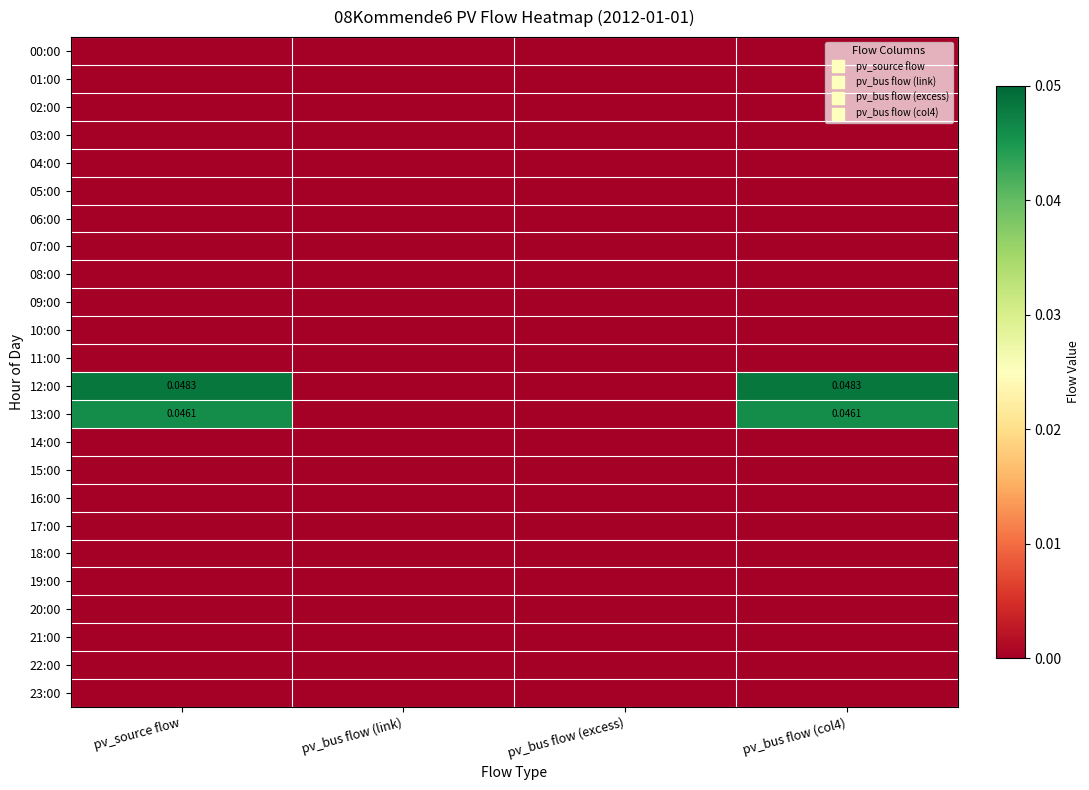

Rank the series at pv_bus flow (link) from lowest to highest value.

00:00, 01:00, 02:00, 03:00, 04:00, 05:00, 06:00, 07:00, 08:00, 09:00, 10:00, 11:00, 12:00, 13:00, 14:00, 15:00, 16:00, 17:00, 18:00, 19:00, 20:00, 21:00, 22:00, 23:00